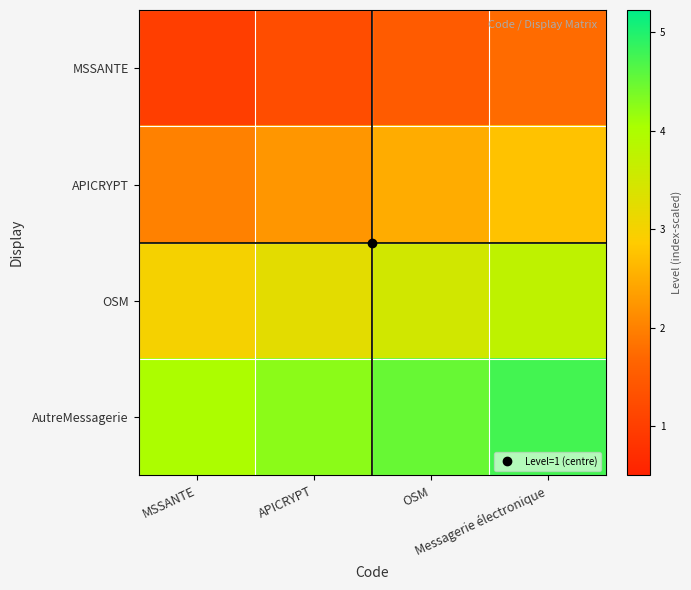

What is the smallest value displayed?

1.0